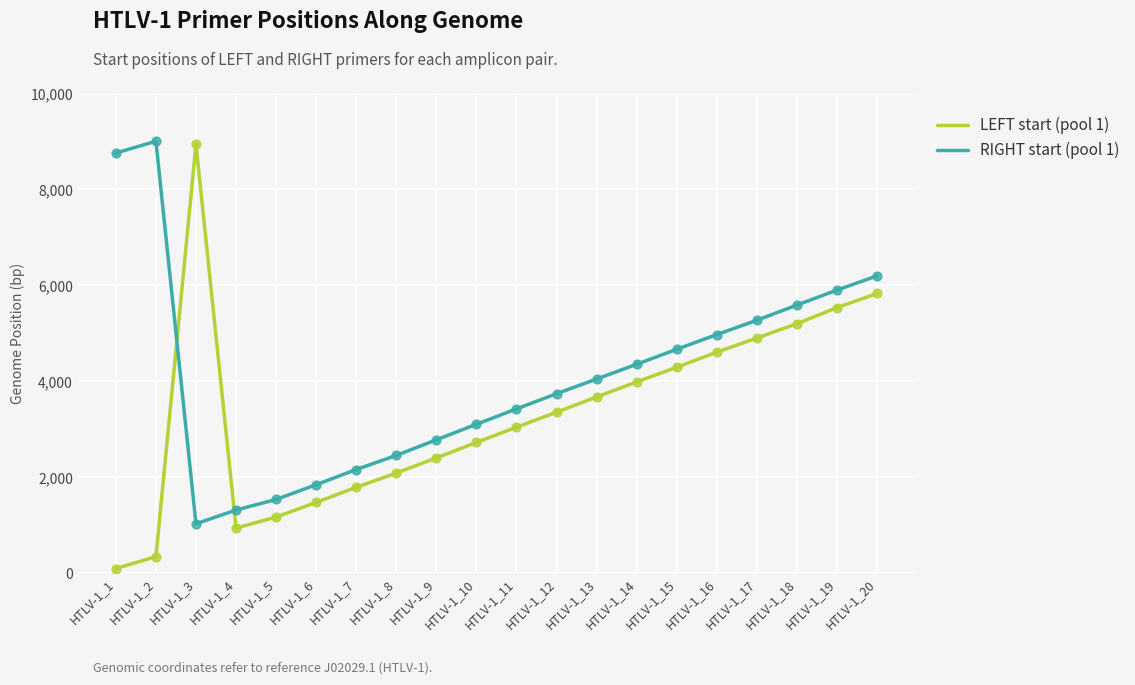

Is the value of RIGHT start (pool 1) at HTLV-1_16 greater than the value of LEFT start (pool 1) at HTLV-1_16?

Yes